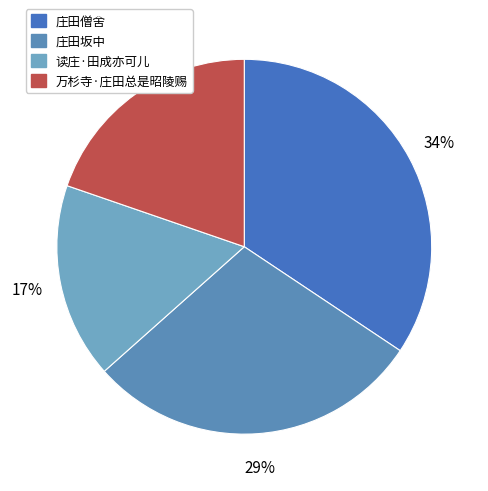

What is the largest slice in the pie chart?

庄田僧舍